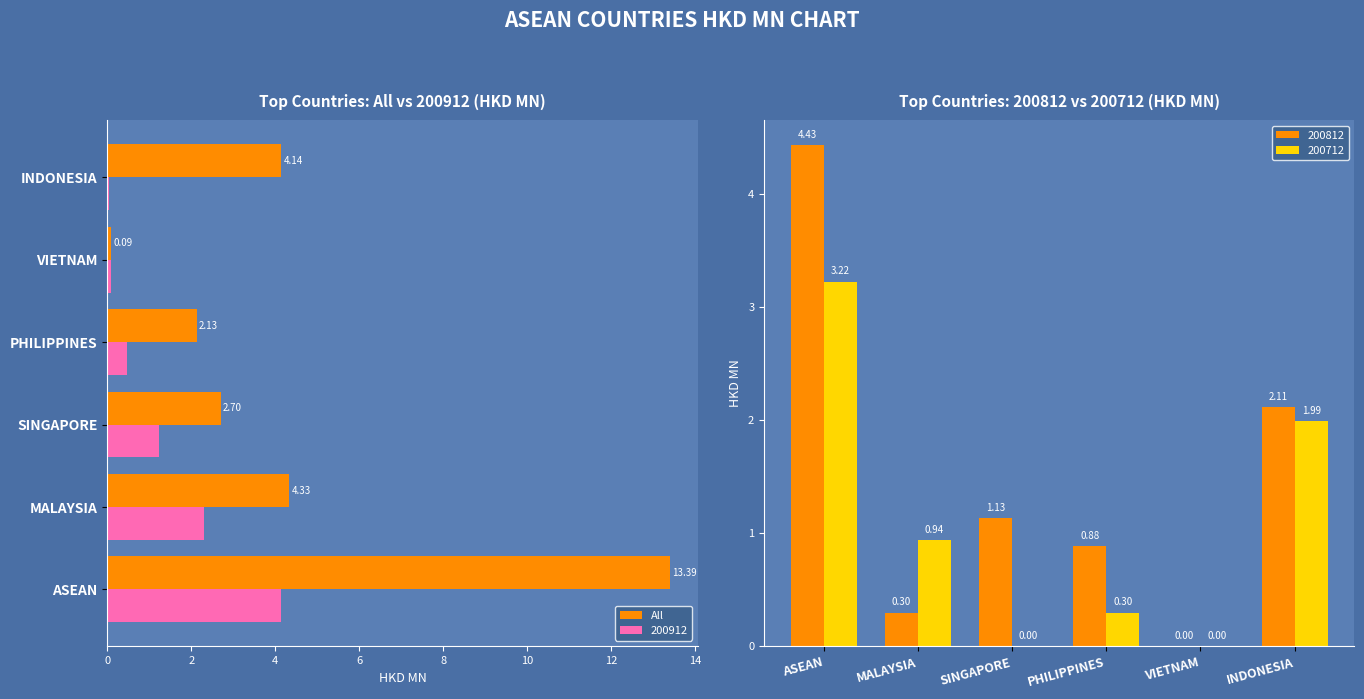

Which category has the highest value in the All series?

ASEAN